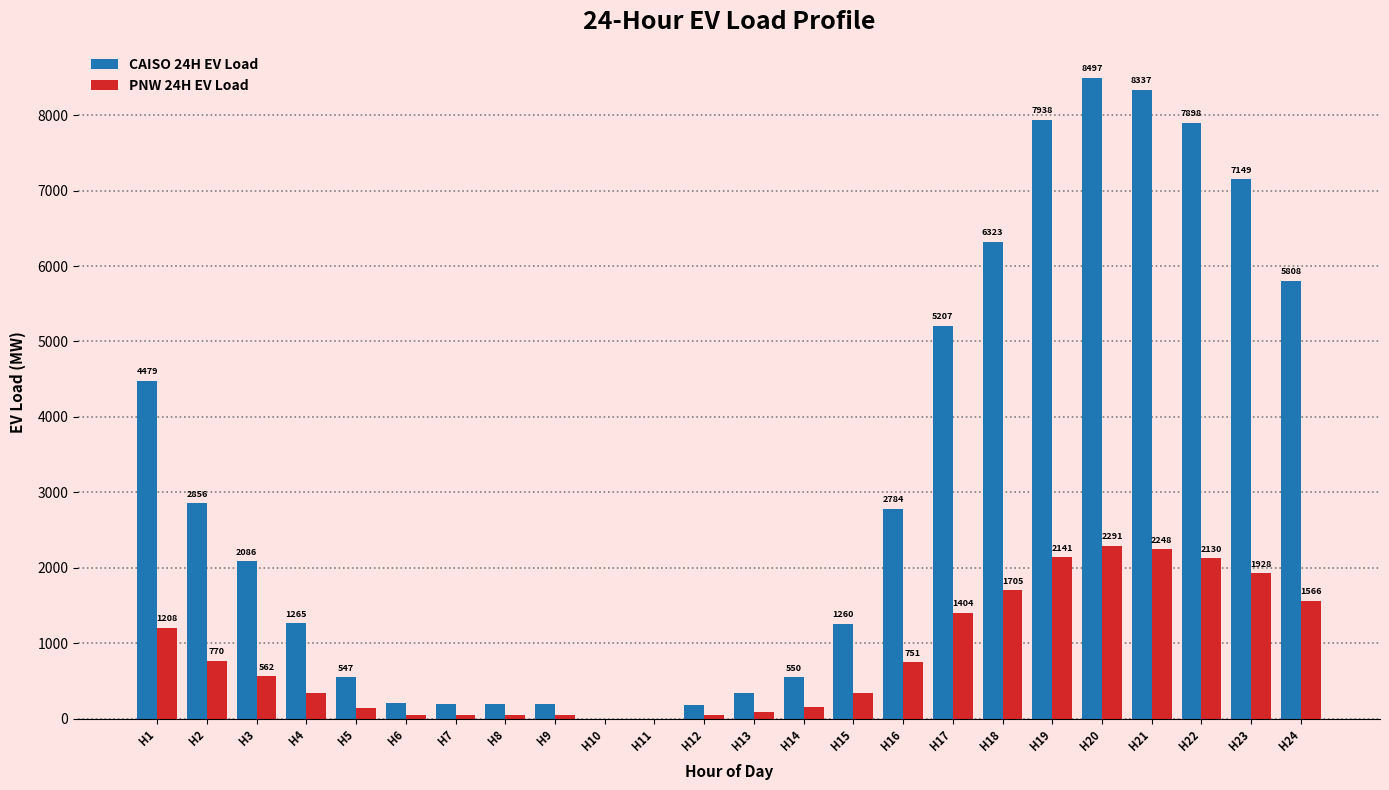

Does the chart contain stacked bars?

No